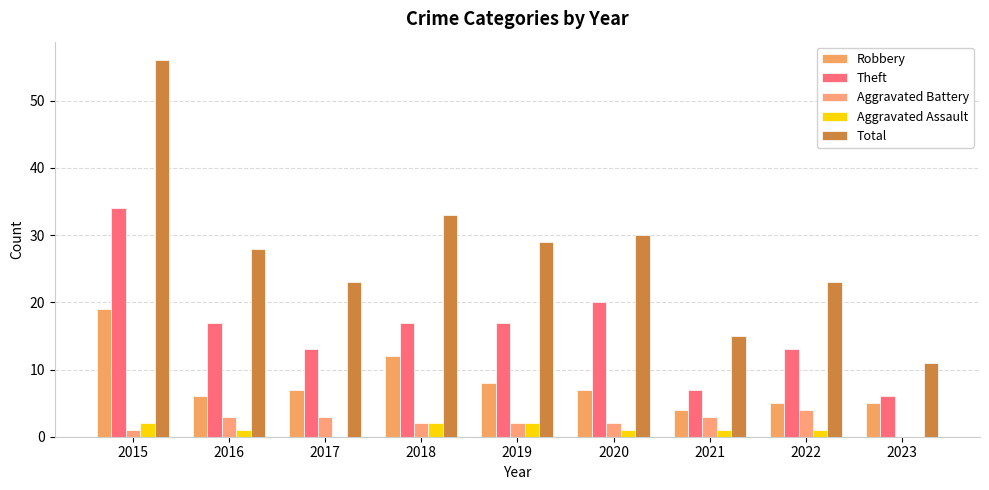

At which category is the sum across all series the highest?

2015